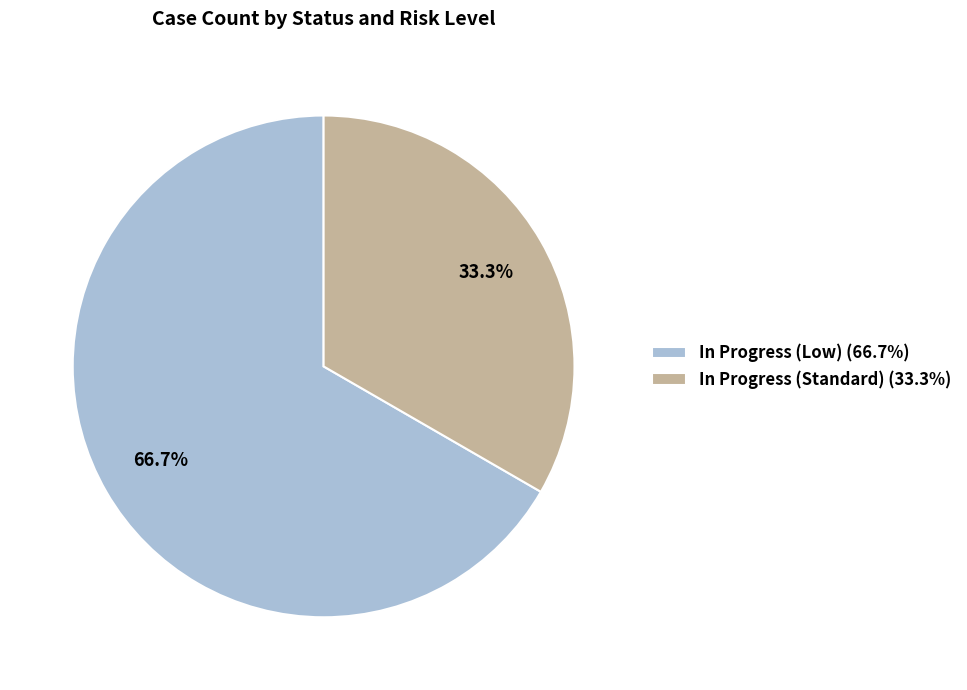

How many slices are in this pie chart?

2